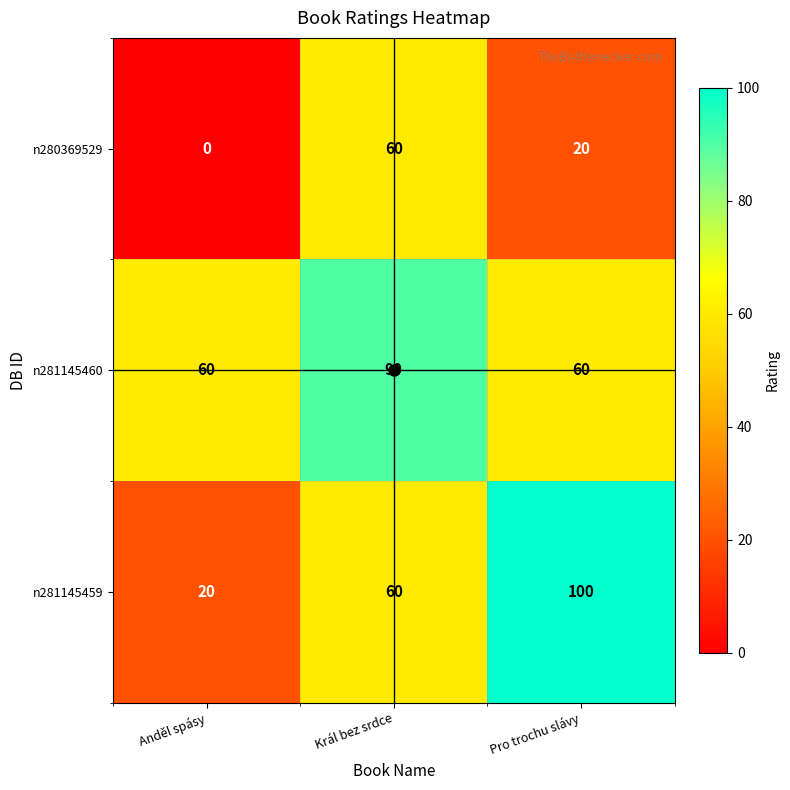

Which series has the widest spread of values?

n281145459